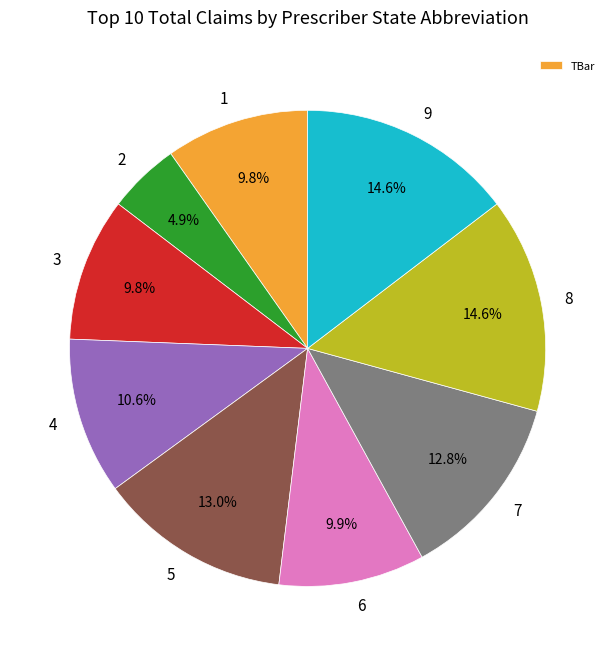

True or false: 8 accounts for 27% of the total.

False